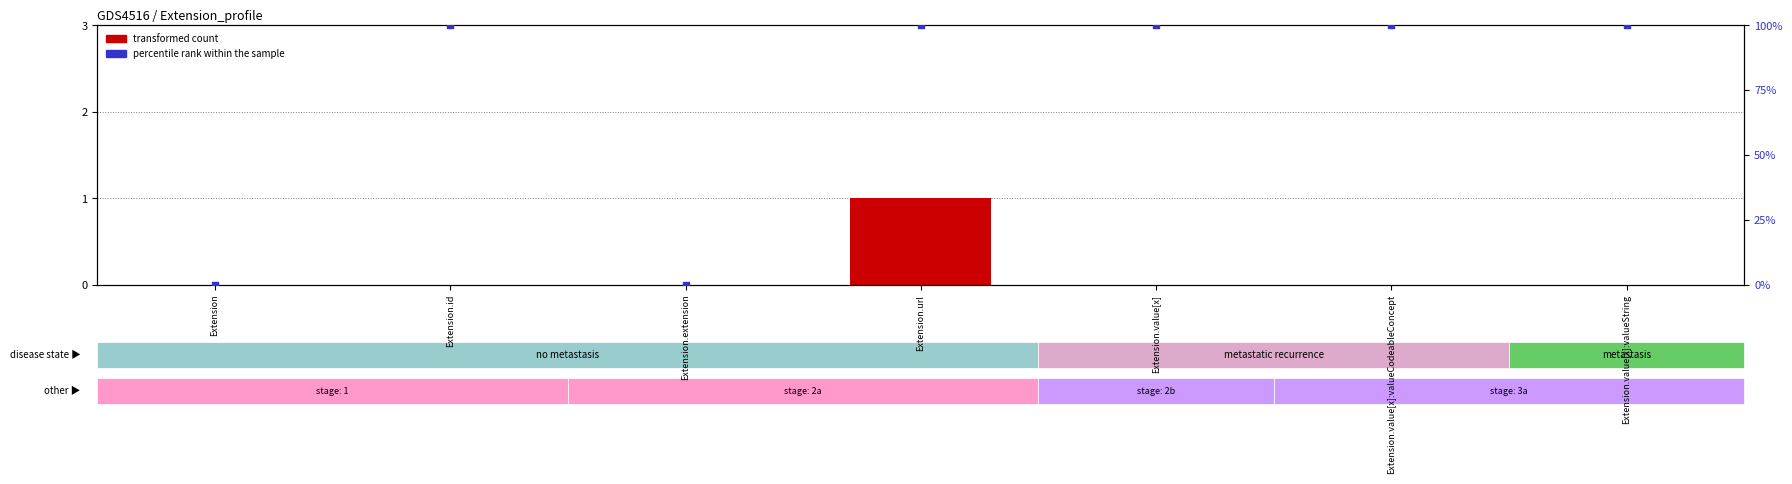

Is the value of transformed count at Extension.value[x]:valueString greater than the value of percentile rank within the sample at Extension.value[x]:valueCodeableConcept?

No